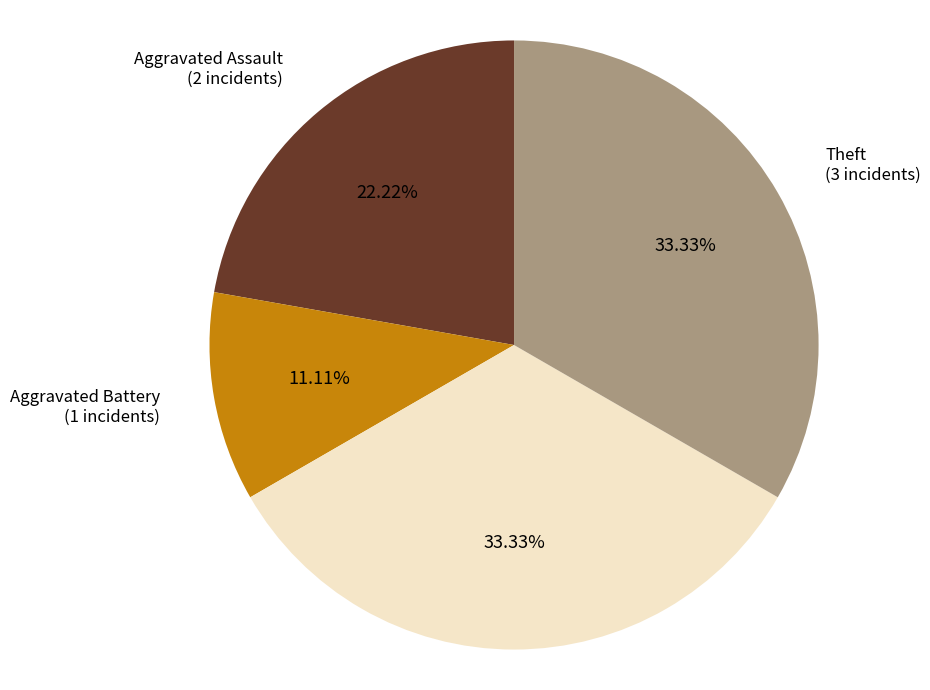

Approximately how many times larger is the value at Theft compared to Robbery?

1.0